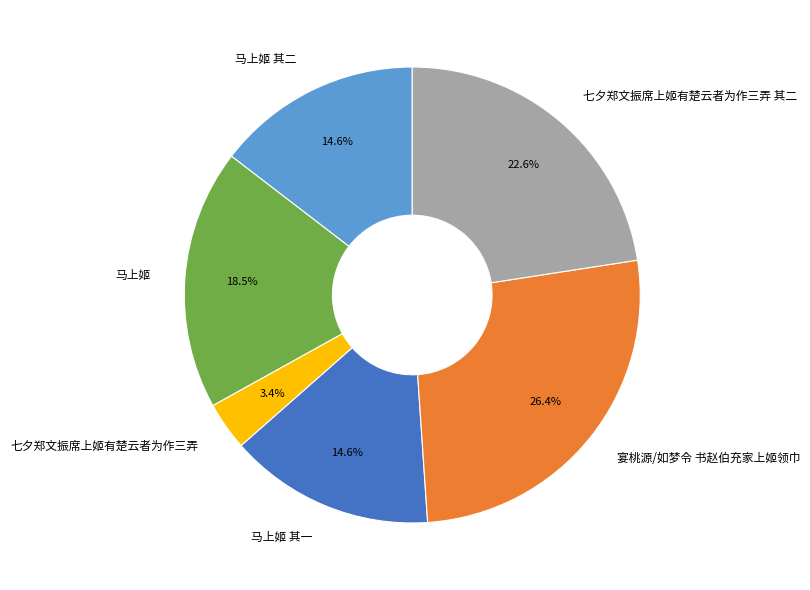

How many segments does this pie chart have?

6